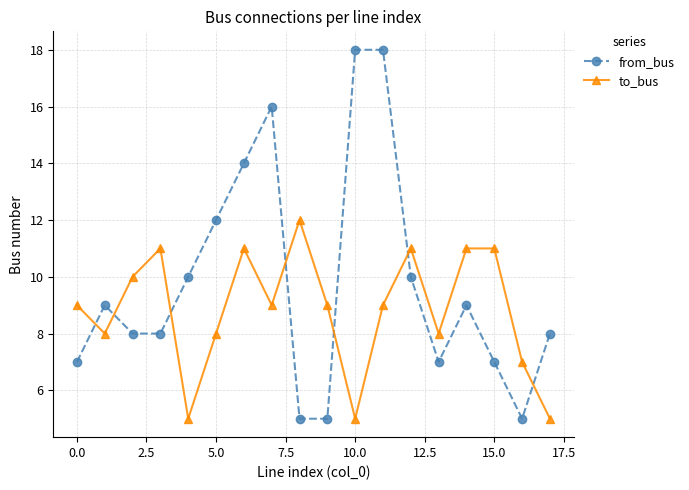

Which series has the widest spread of values?

from_bus